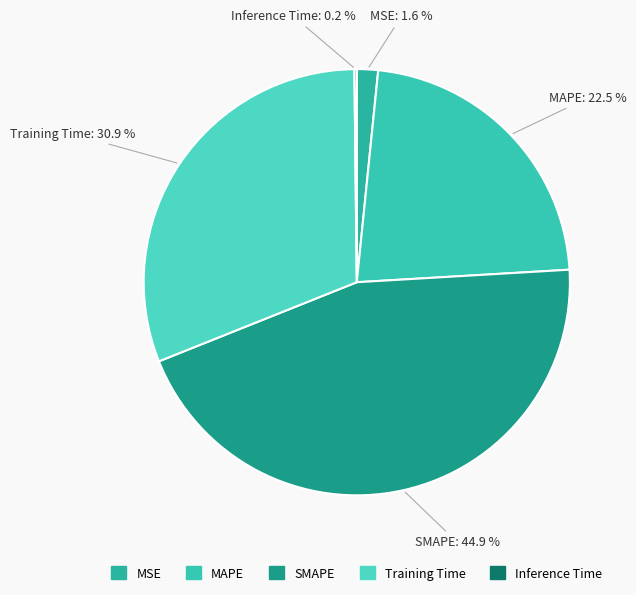

Is it true that SMAPE is 38% of the pie?

False